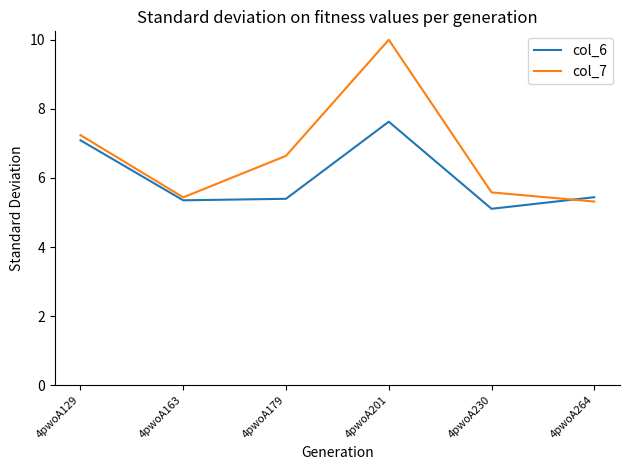

How many interior local peaks does the col_6 series have?

1